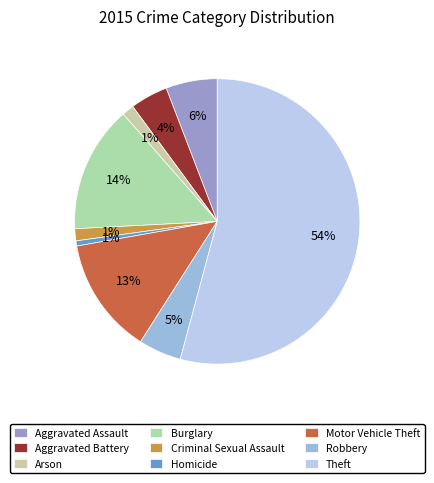

The Robbery slice represents 5% of the pie. True or false?

True